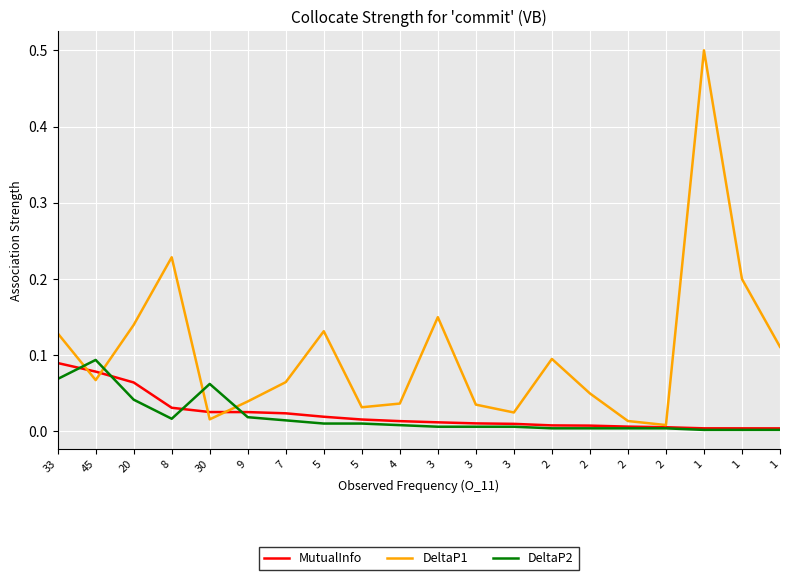

The value of MutualInfo at 20 is 0.1. True or false?

False